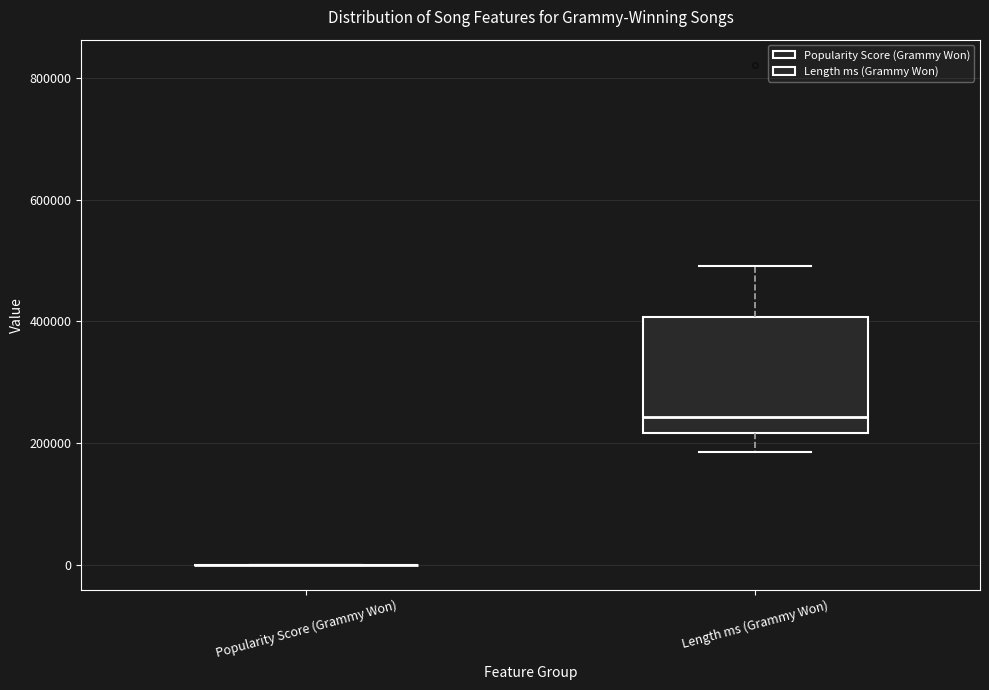

Which box is the tallest, from its lower edge to its upper edge?

Length ms (Grammy Won)